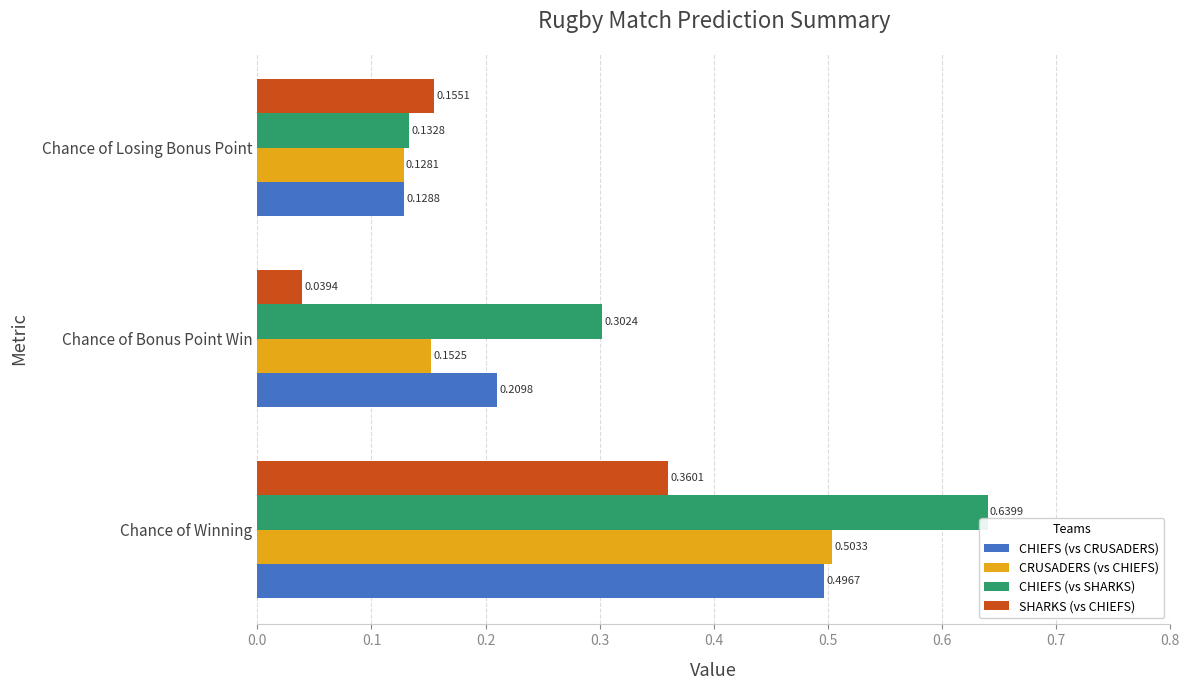

Which category has the highest value across all series?

Chance of Winning